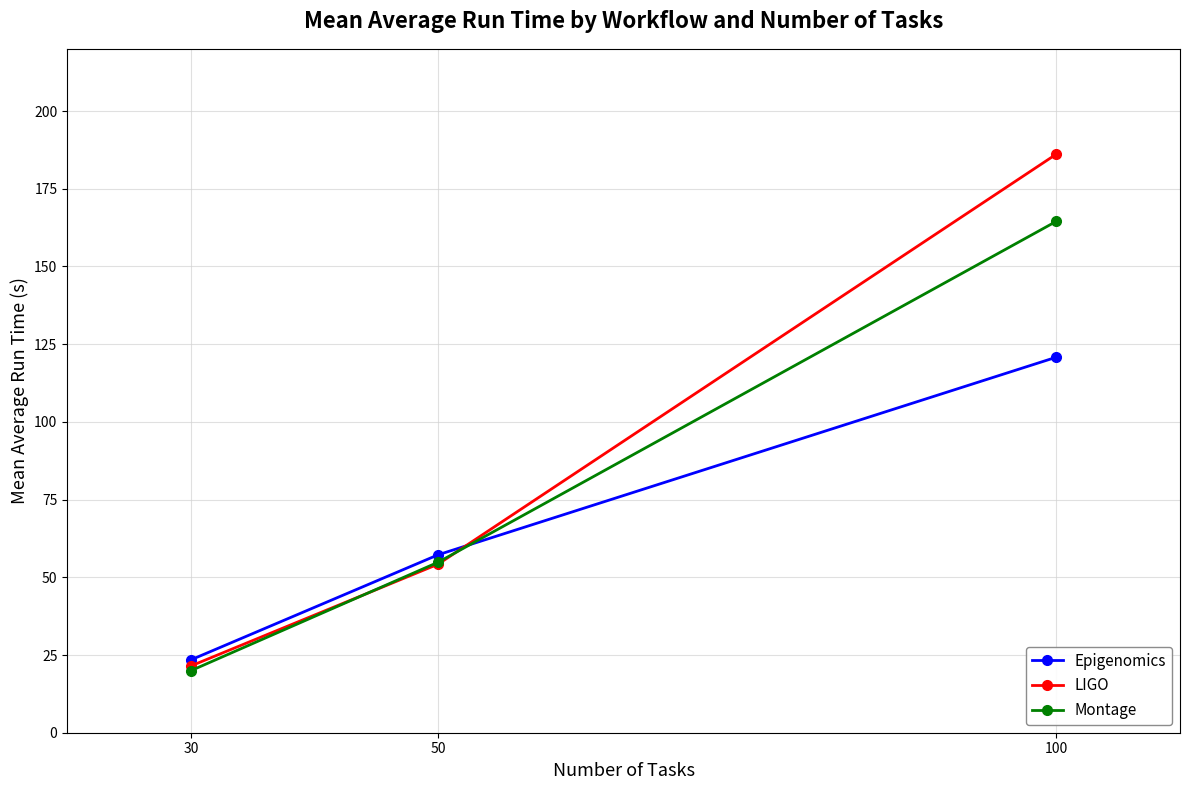

What is the value of the LIGO point at the 1st from the left?

21.5